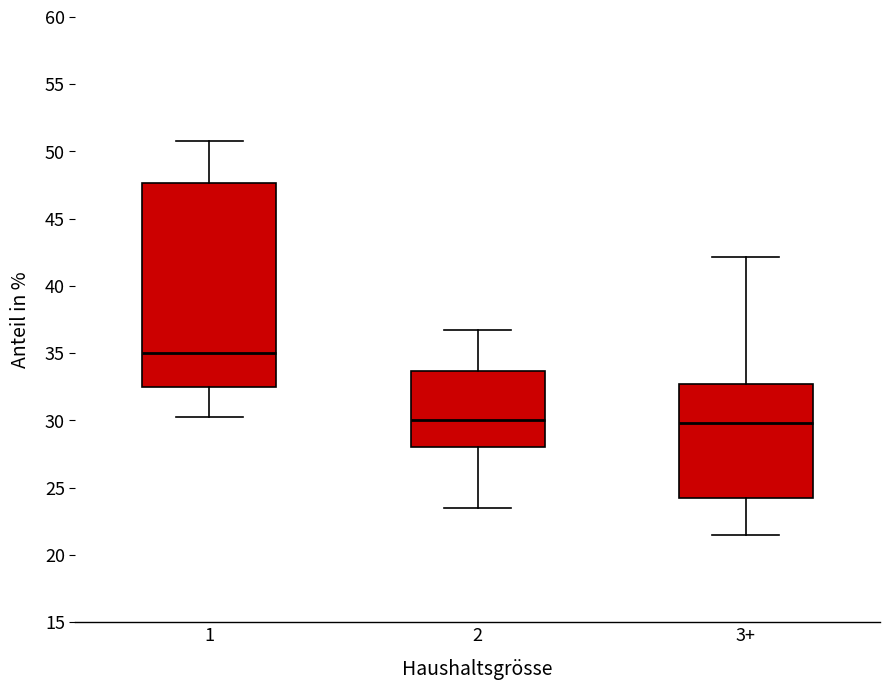

Comparing the boxes themselves (not the whiskers), which one is the tallest?

1